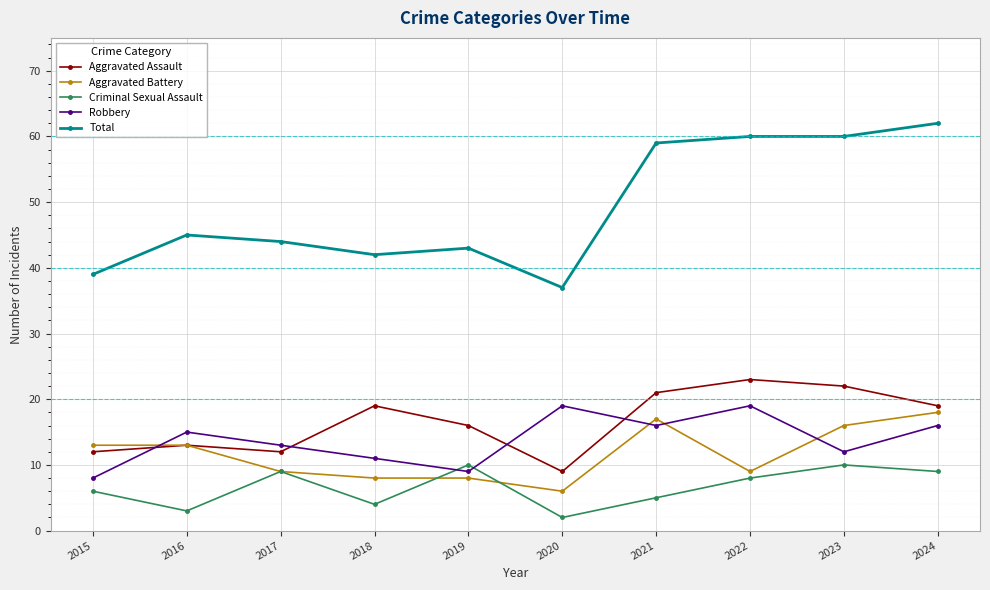

What is the difference between the Aggravated Assault values at 2021 and 2024?

2